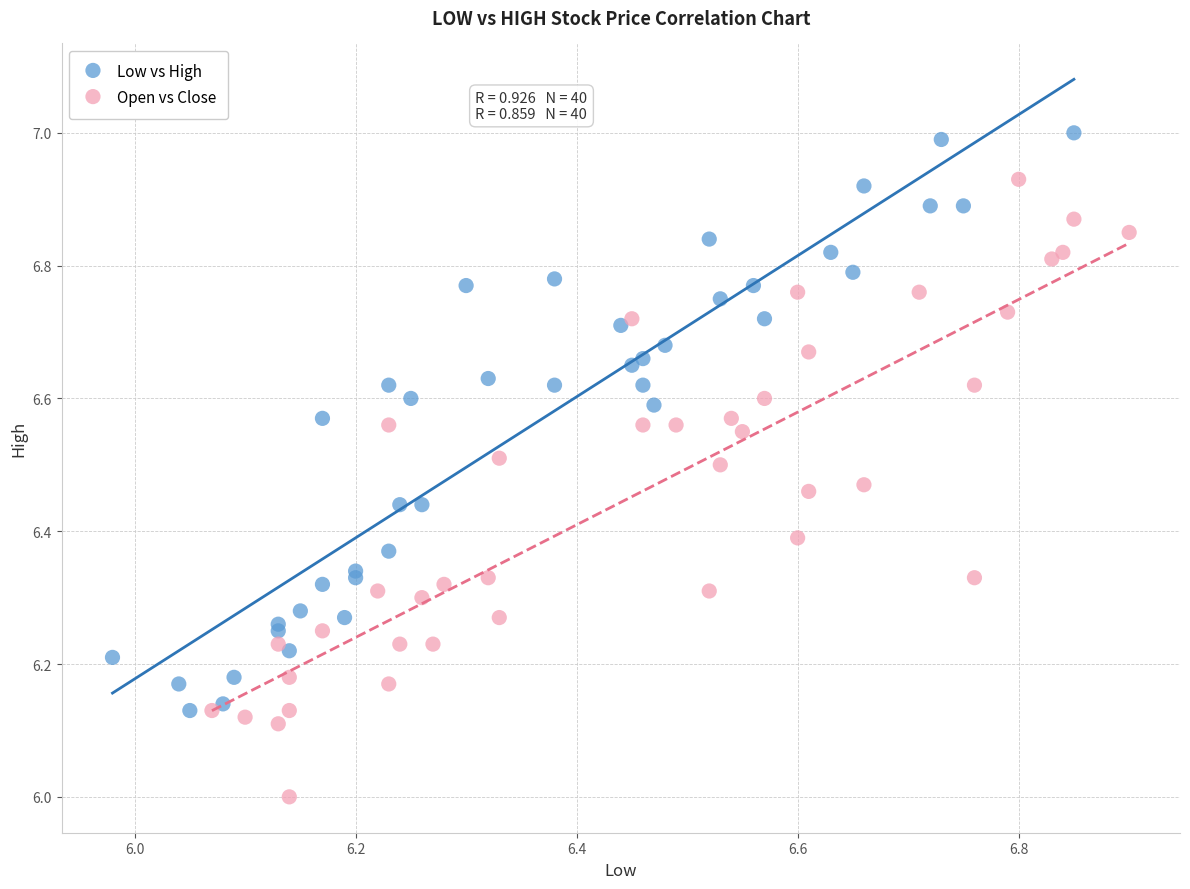

What are all the series names shown in the legend?

Low vs High, Open vs Close